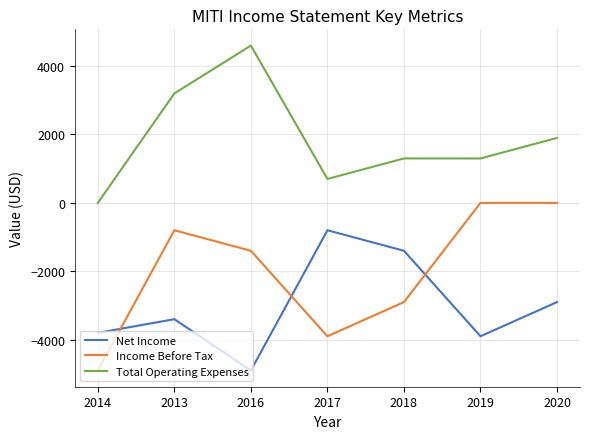

Between which two adjacent categories do Income Before Tax and Net Income first intersect?

2014 and 2013